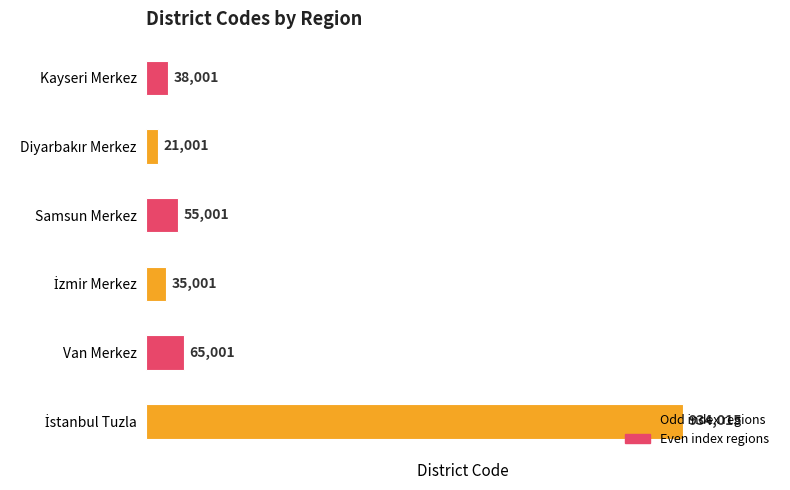

Where is the data nearest to the value 477508?

Van Merkez